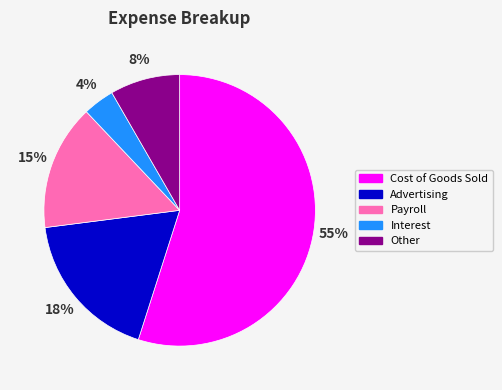

Rank the categories by value from lowest to highest.

Interest, Other, Payroll, Advertising, Cost of Goods Sold